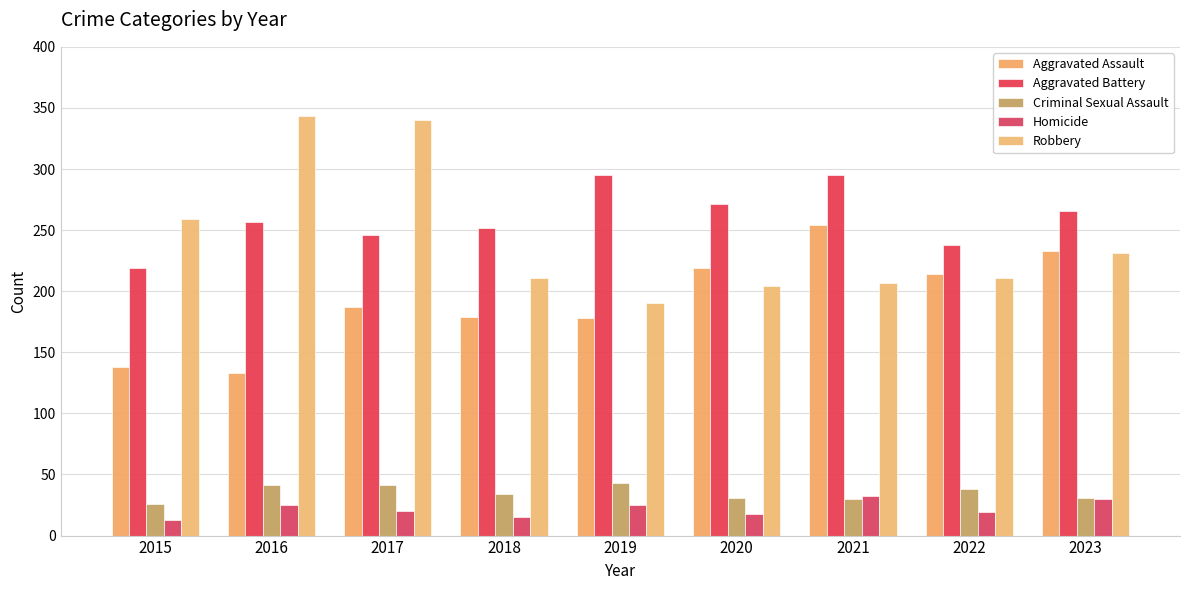

What is the average value of the Aggravated Assault series?

193